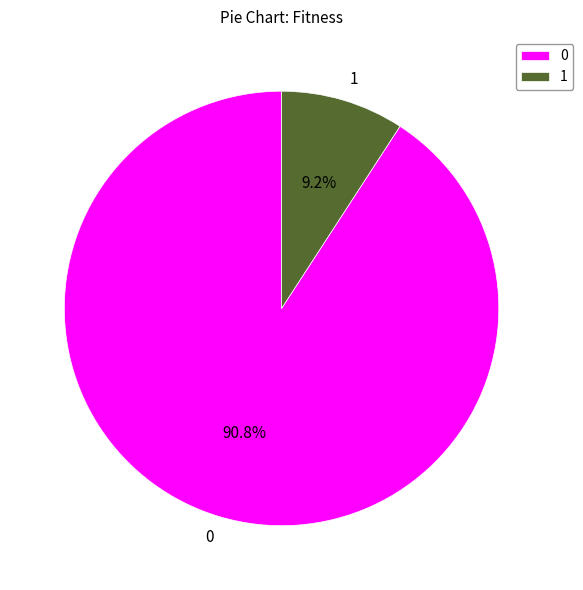

How much of the chart is everything except 0?

9.2%